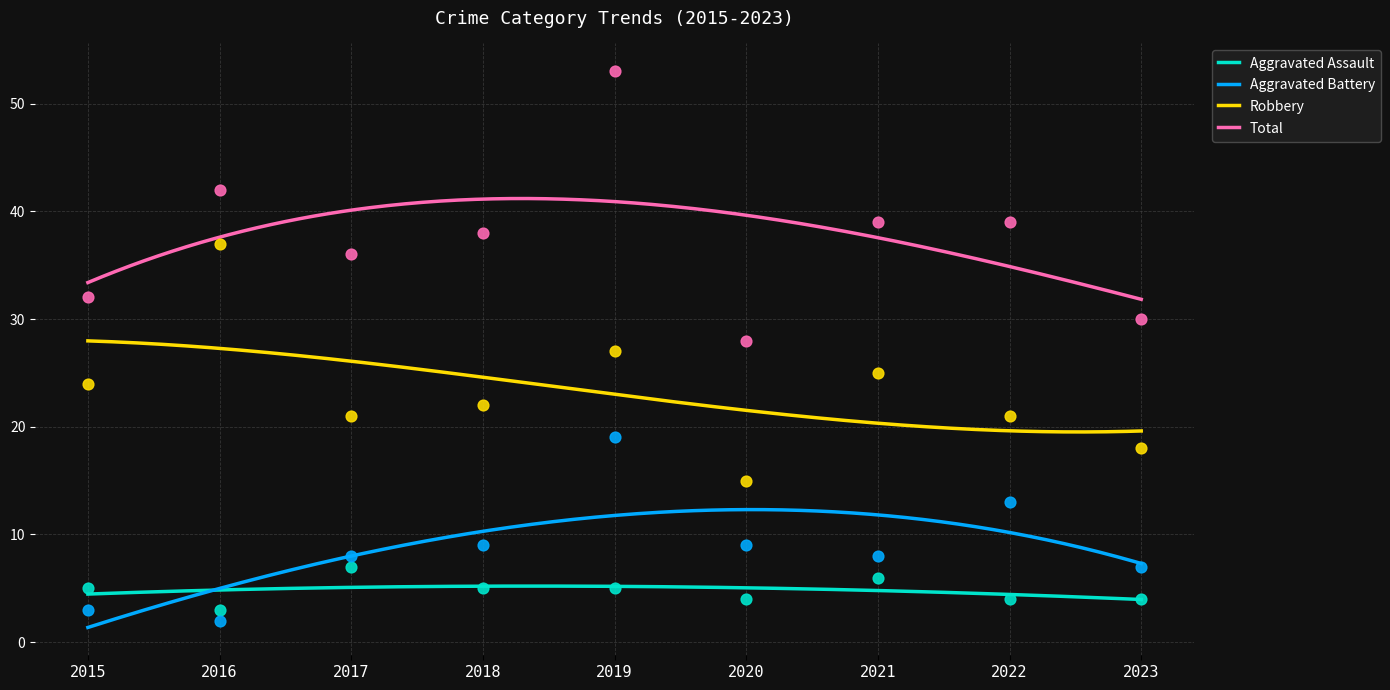

What is the total value across all series at 2015?

64